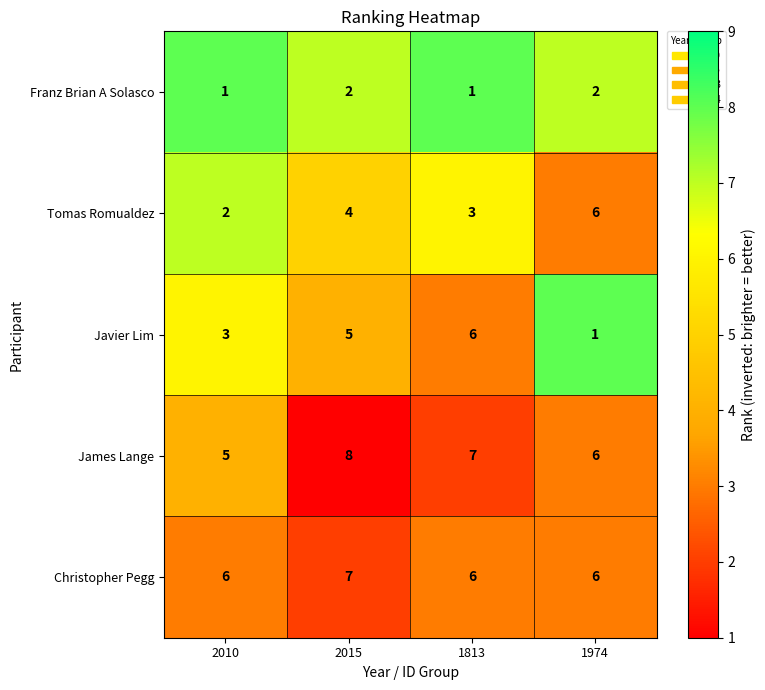

Is it true that James Lange equals 2 at 2010?

False